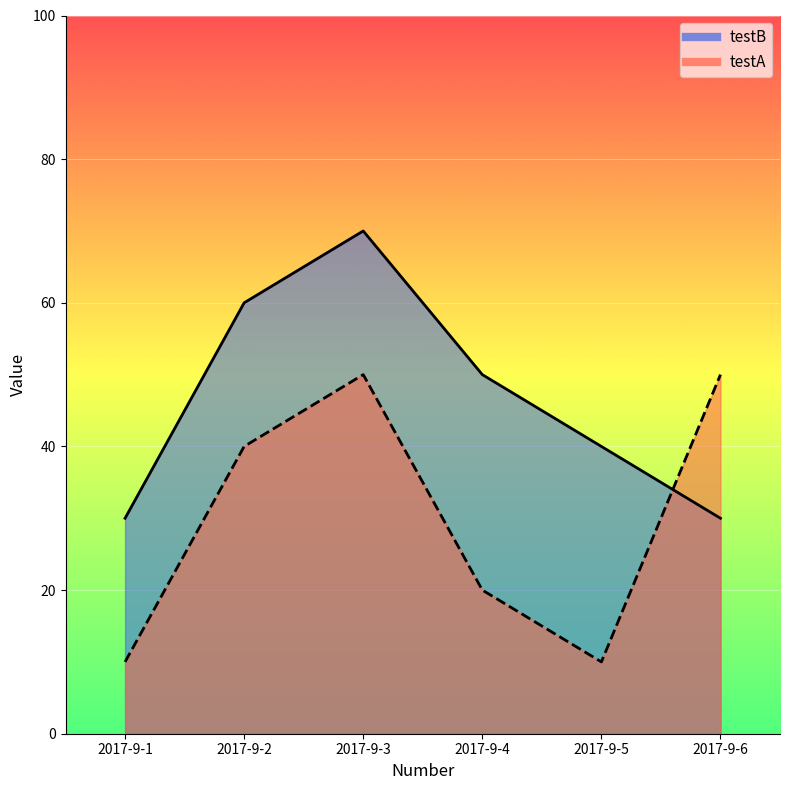

Reading left to right, what are all the values shown in this chart?

testB: 2017-9-1=30	2017-9-2=60	2017-9-3=70	2017-9-4=50	2017-9-5=40	2017-9-6=30
testA: 2017-9-1=10	2017-9-2=40	2017-9-3=50	2017-9-4=20	2017-9-5=10	2017-9-6=50